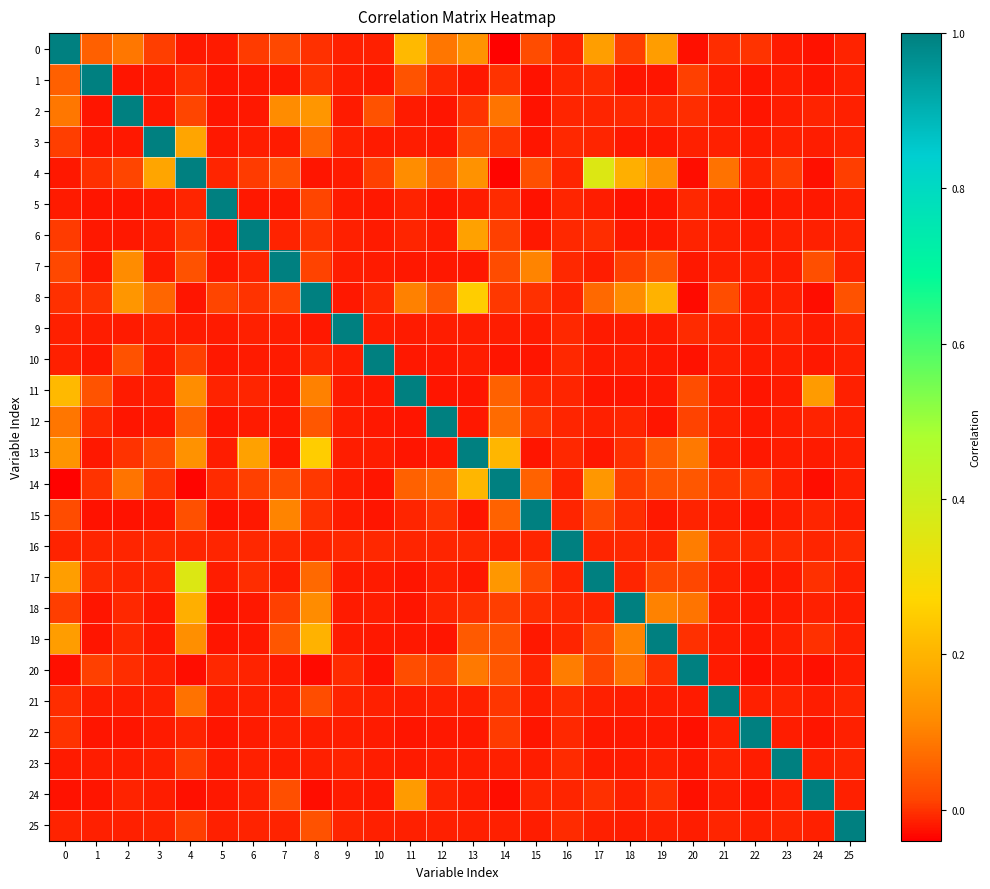

Which series has the largest total across all categories?

4